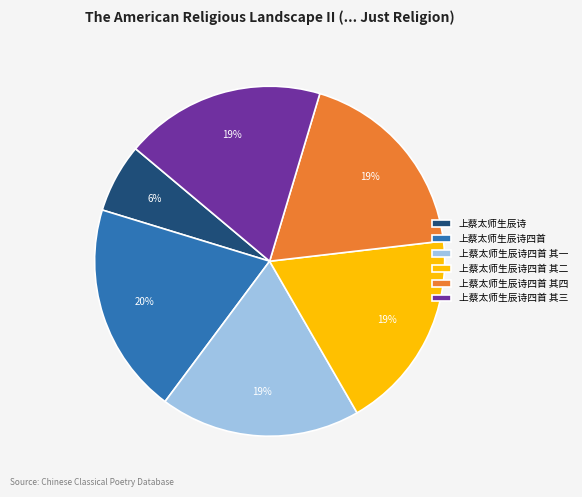

To the nearest percent, what is the average slice percentage?

17%